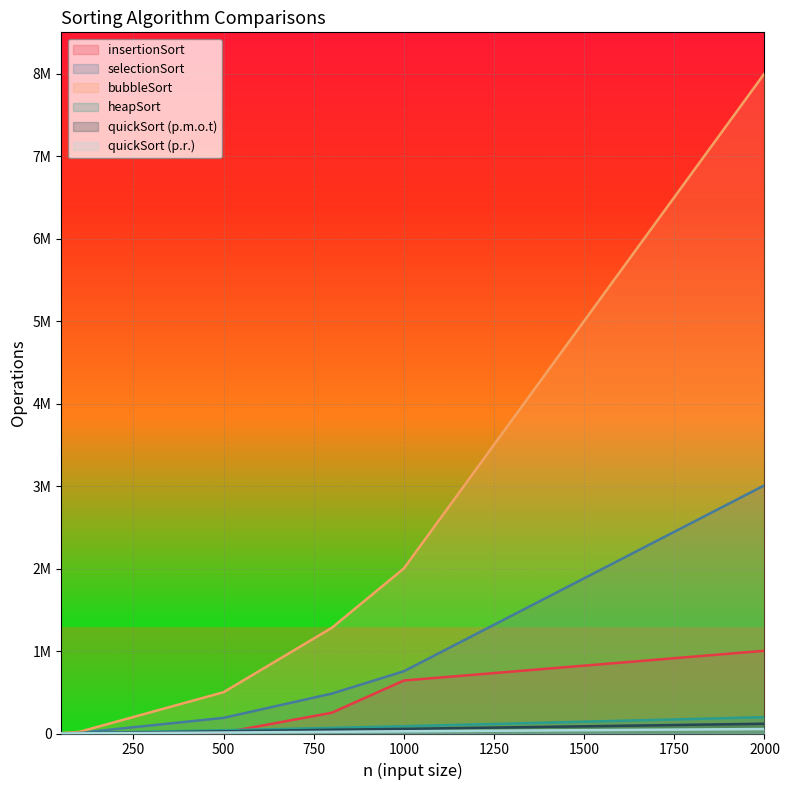

True or false: insertionSort and bubbleSort intersect in this chart.

False